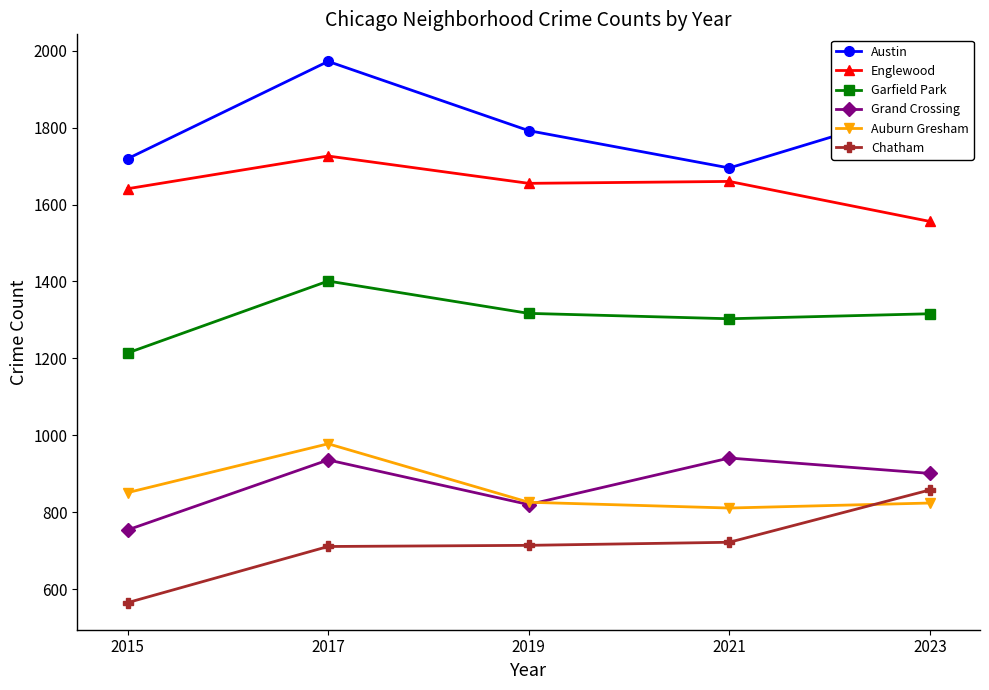

Does the chart have visible grid lines?

No